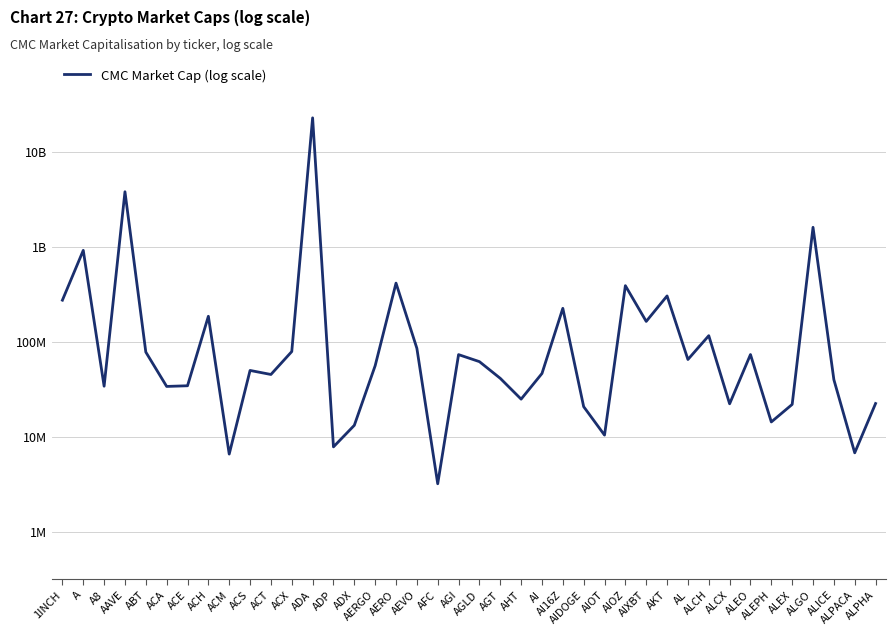

Which category has the lowest value across all series?

AFC